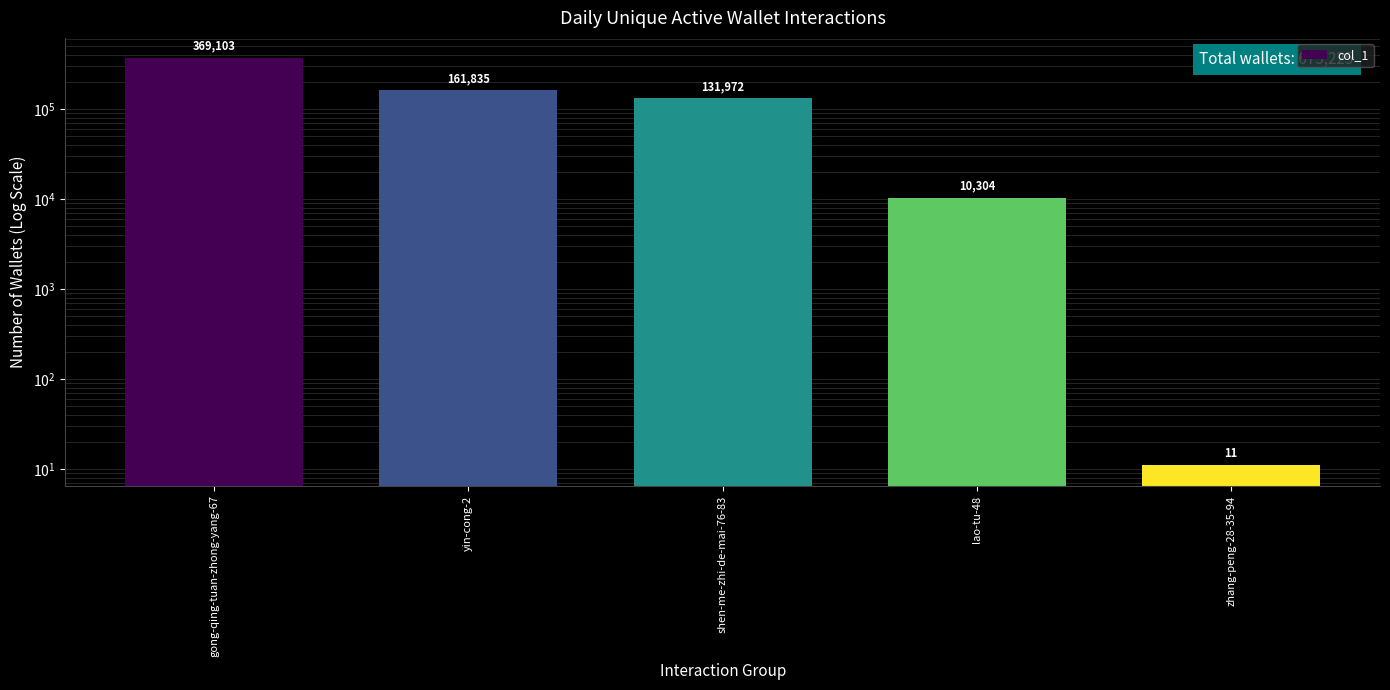

What is the maximum value shown in the chart?

369103